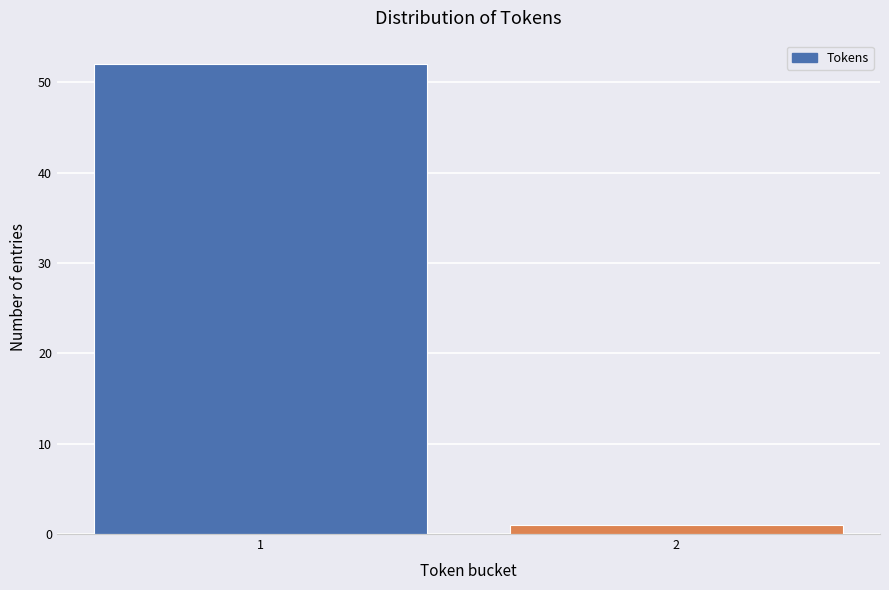

Reading left to right, list all the values displayed in this chart.

1=52	2=1